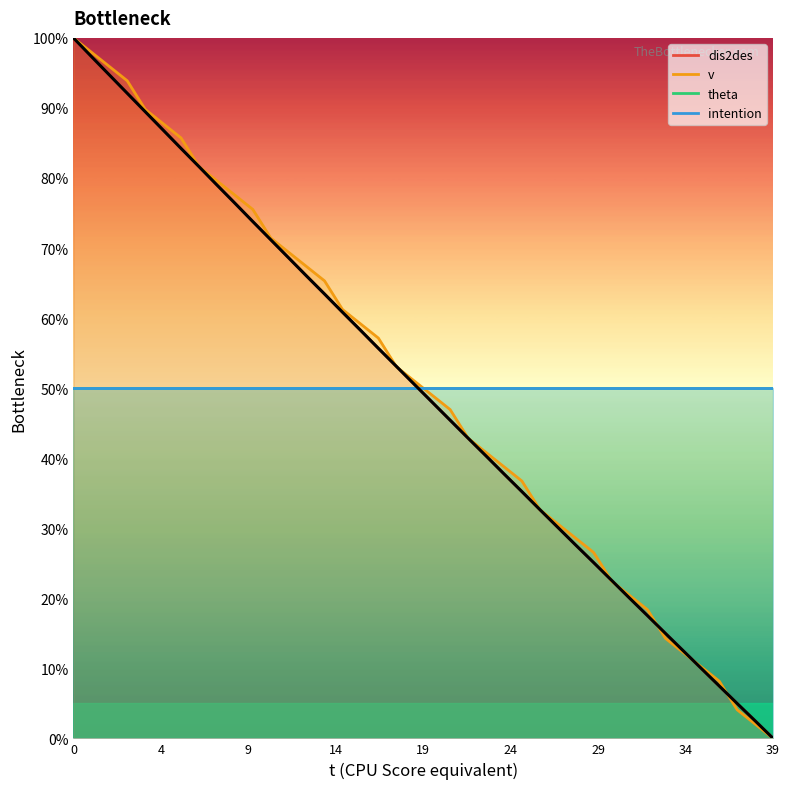

The chart shows a value of 46.1 at 28. True or false?

False